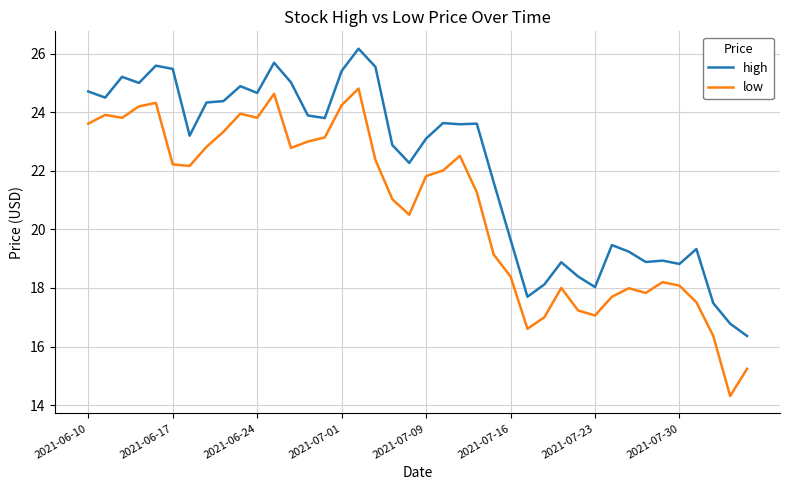

Which series has the largest total across all categories?

high